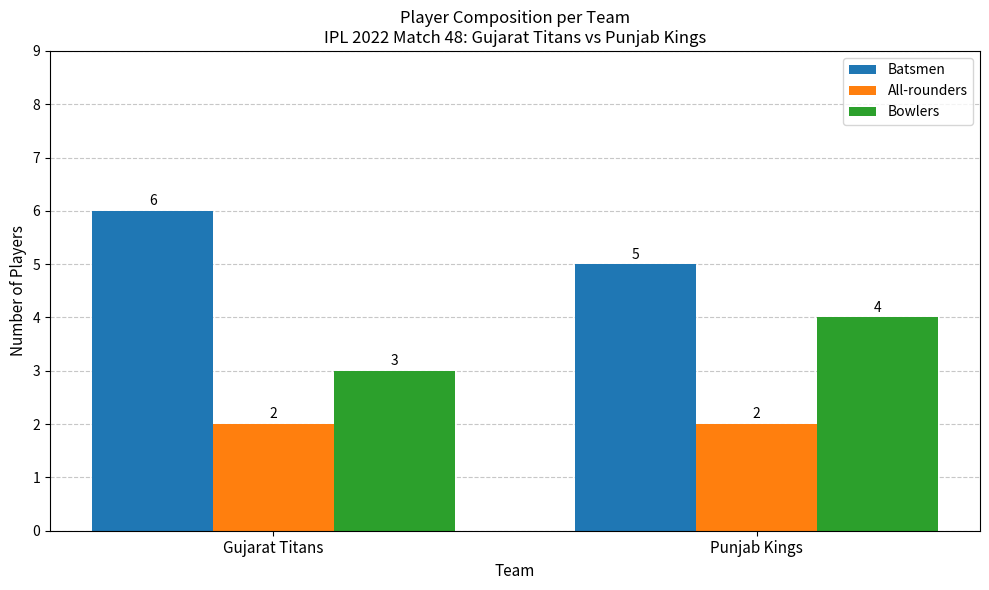

What is the difference between the highest and lowest values at Gujarat Titans?

4